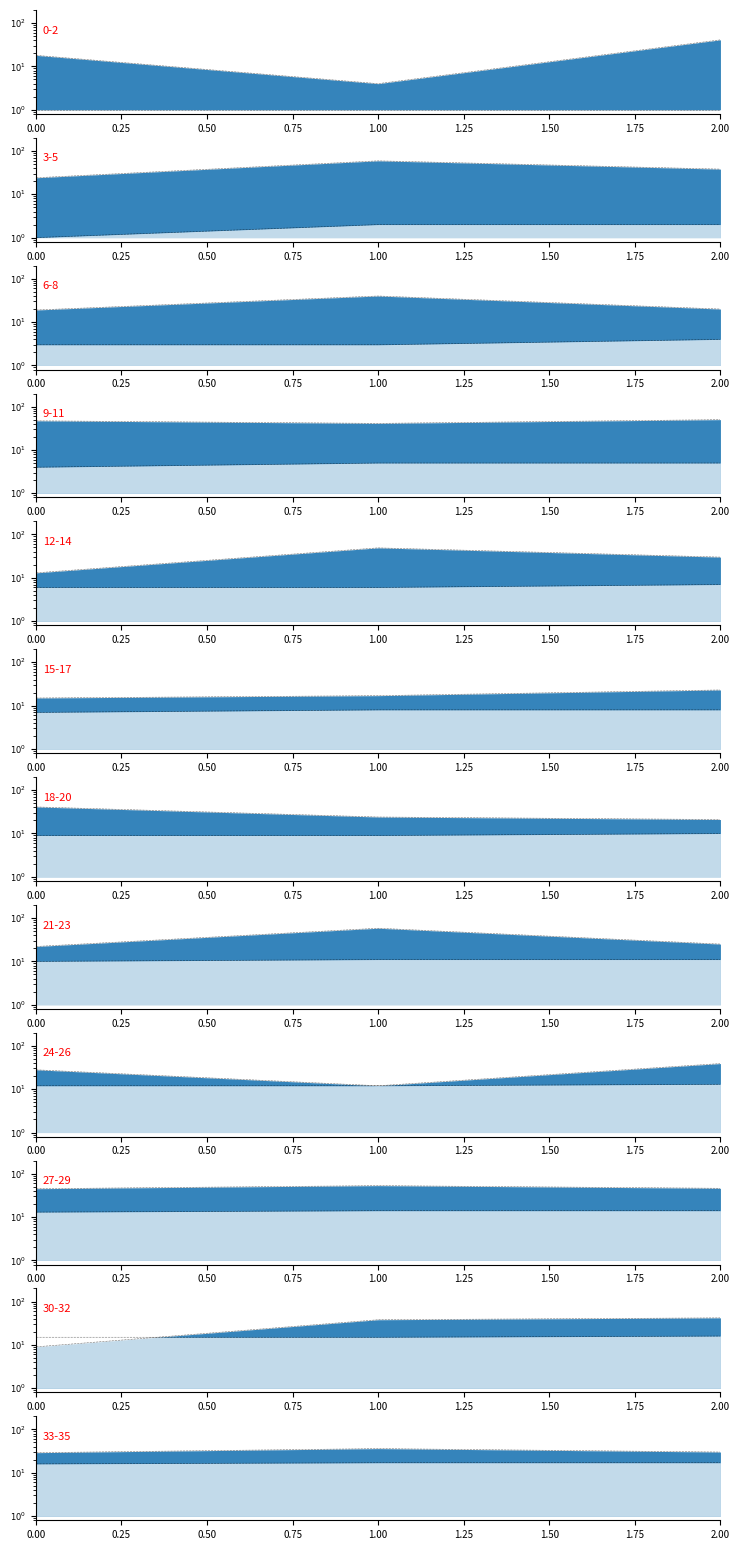

What is the value of the 2nd point from the left?

17